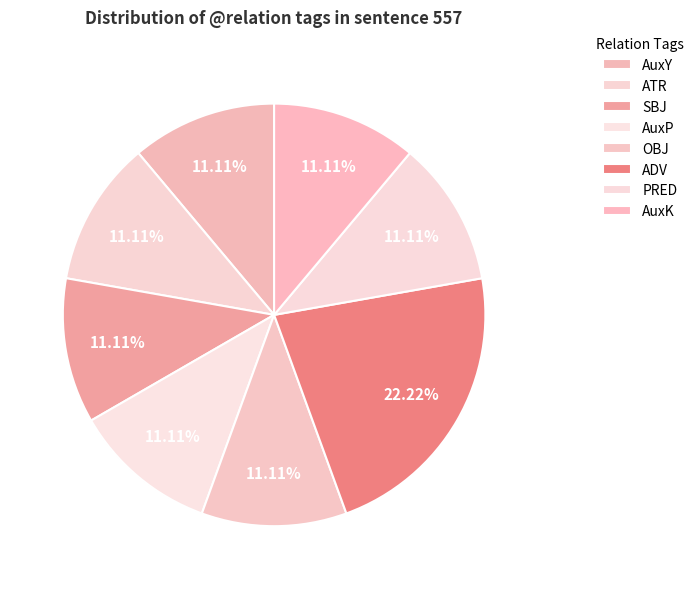

Rank the categories by value from lowest to highest.

AuxY, ATR, SBJ, AuxP, OBJ, PRED, AuxK, ADV